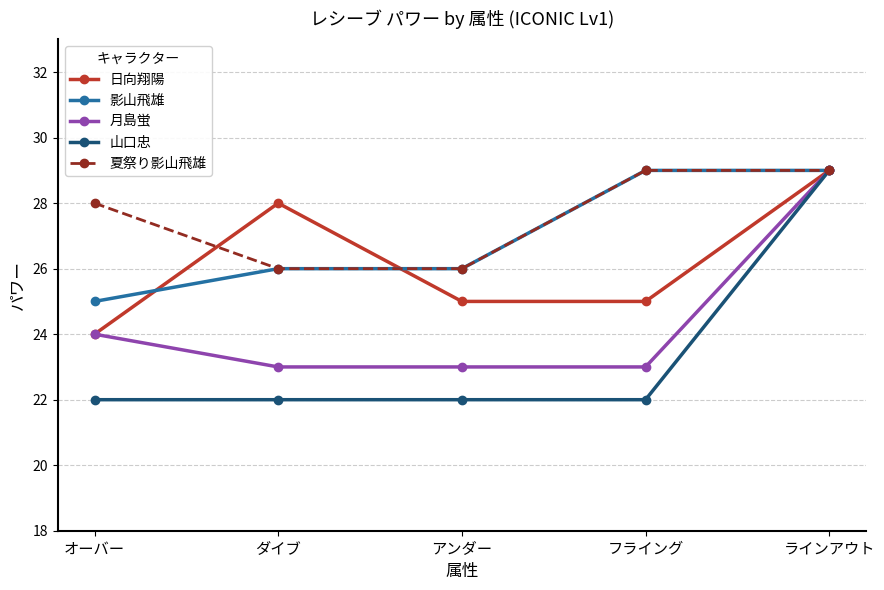

What is the lowest value of the 夏祭り影山飛雄 series?

26